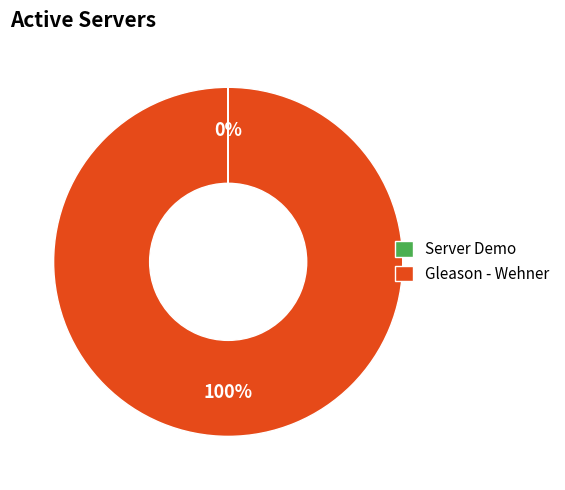

Is there a majority slice in this chart?

Yes